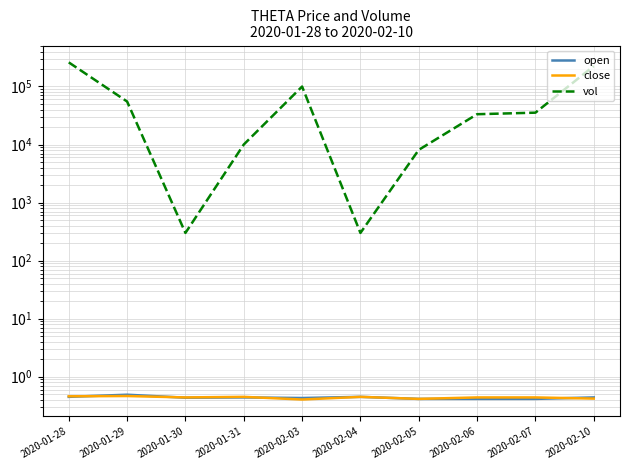

Which series has the widest spread of values?

vol